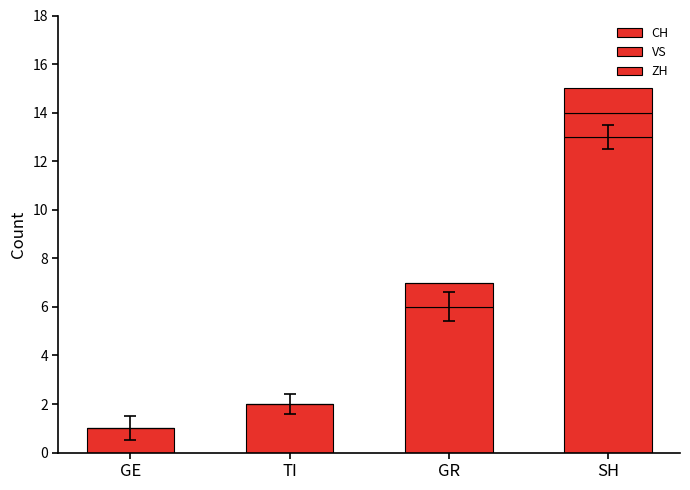

Are the bars horizontal?

No